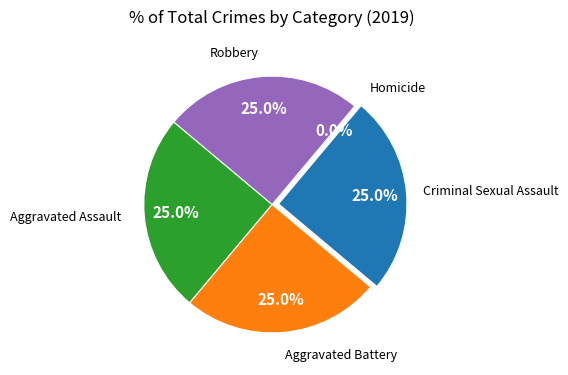

Which slice is the largest?

Aggravated Assault